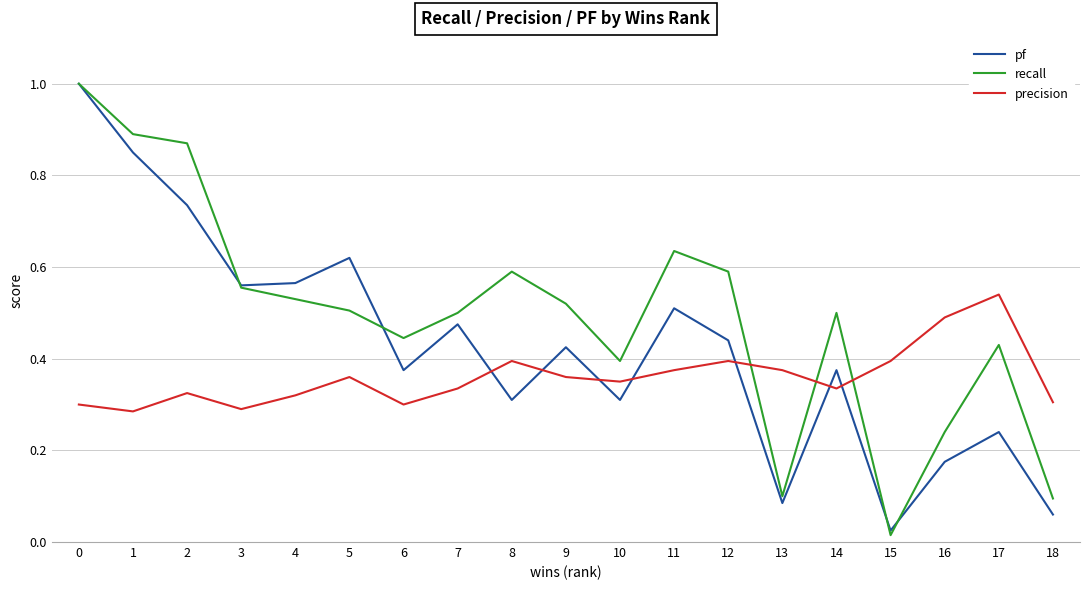

Where do precision and recall first cross each other?

12 and 13